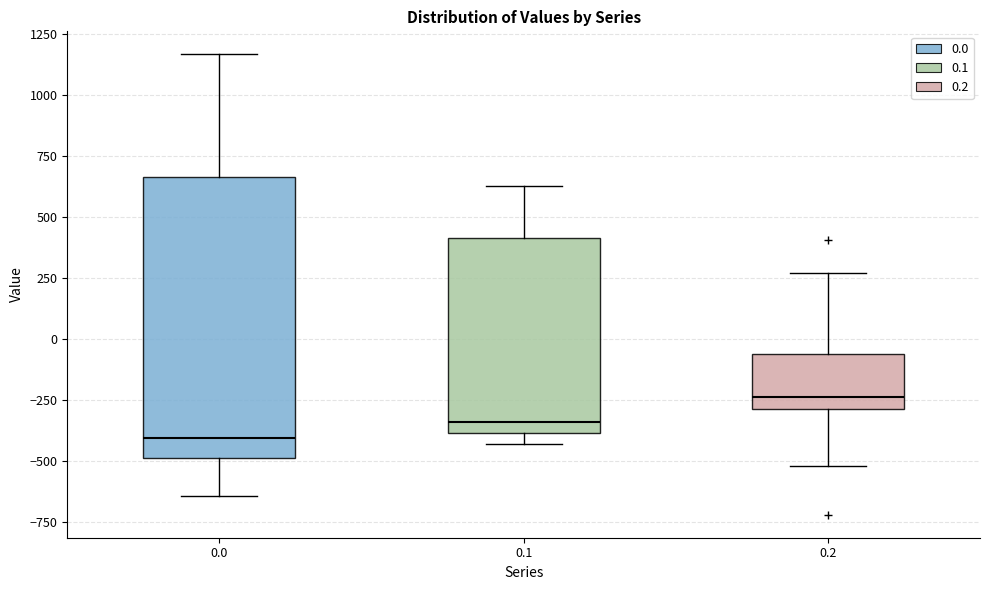

Reading left to right, read every box against the y-axis: the position of its median line, the range the box covers, and the ends of its whiskers. The values are not printed on the chart, so give them approximately, as read against the axis.

0.0: median -400, box -500 to 650, whiskers -650 to 1150
0.1: median -350, box -400 to 400, whiskers -450 to 650
0.2: median -250, box -300 to -50, whiskers -500 to 250